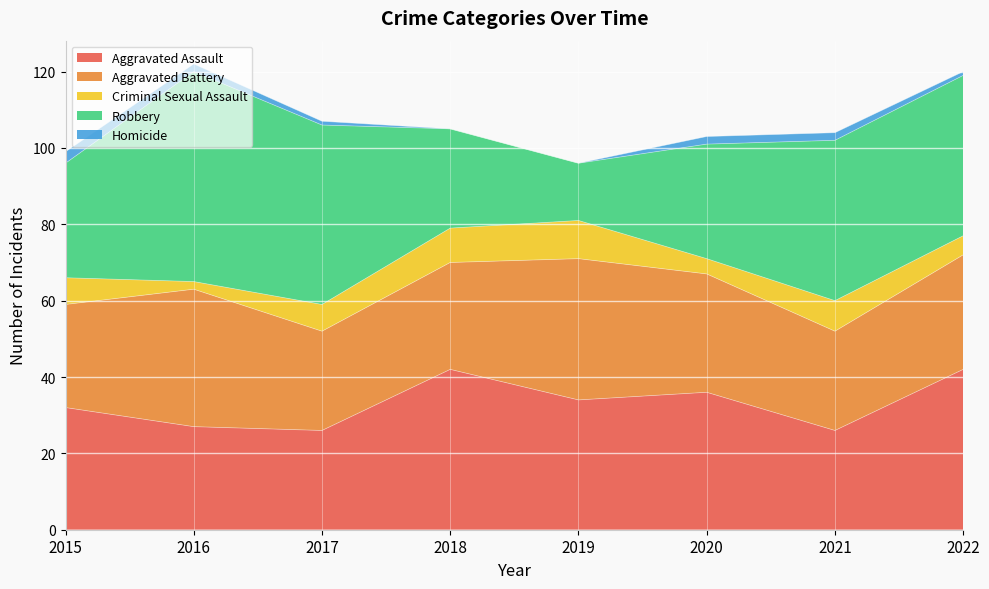

What is the sum of all Criminal Sexual Assault values?

52